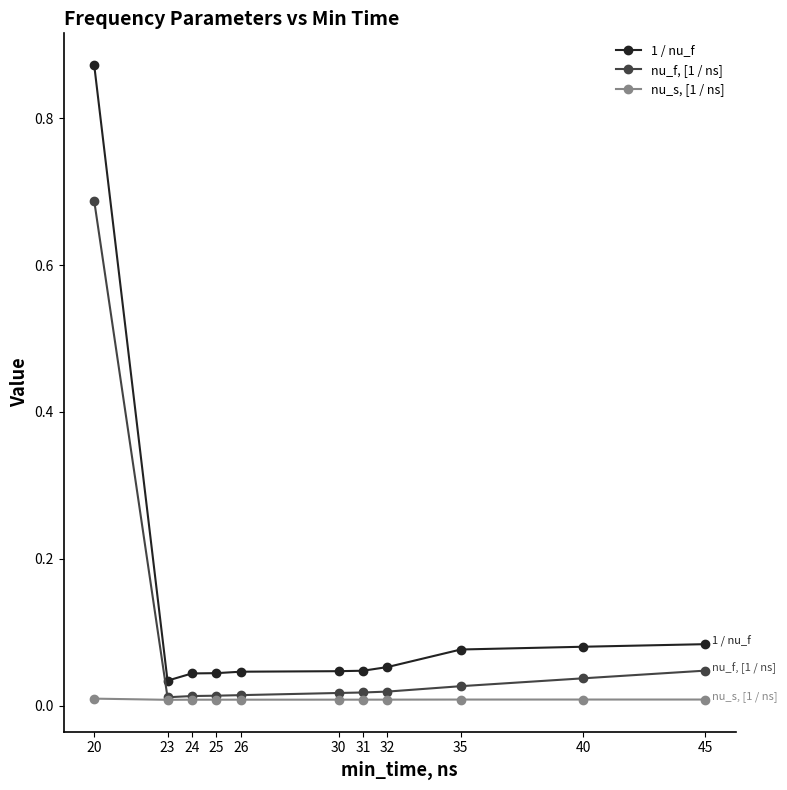

At which label does nu_f, [1 / ns] reach its peak?

20